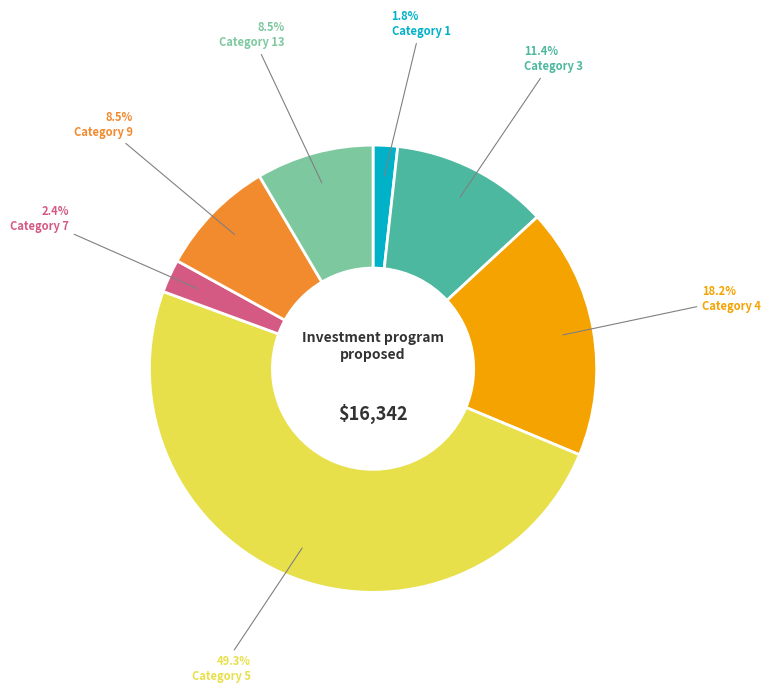

Is there any slice that represents more than half of the pie?

No